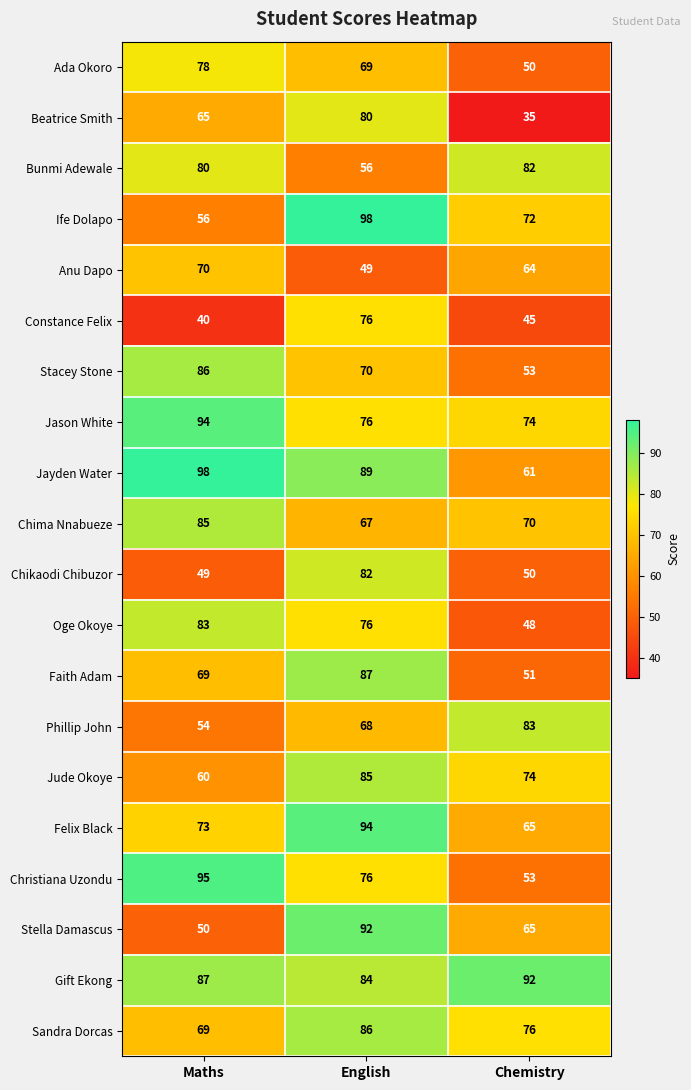

What is the spread (max minus min) of values at English?

49